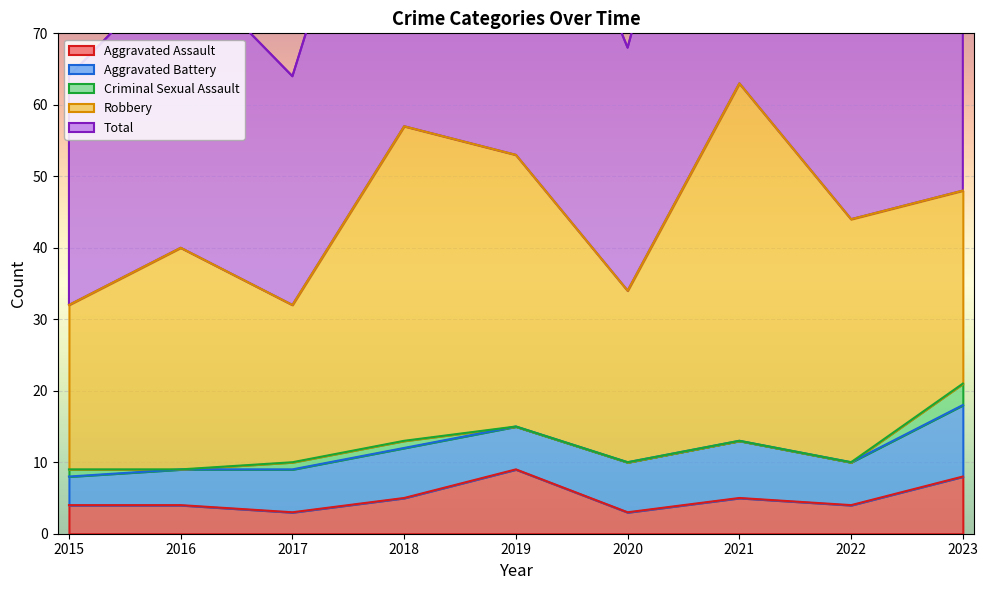

Reading left to right, what are all the values shown in this chart?

Aggravated Assault: 4	4	3	5	9	3	5	4	8
Aggravated Battery: 4	5	6	7	6	7	8	6	10
Criminal Sexual Assault: 1	0	1	1	0	0	0	0	3
Robbery: 23	31	22	44	38	24	50	34	27
Total: 32	40	32	57	53	34	63	44	48